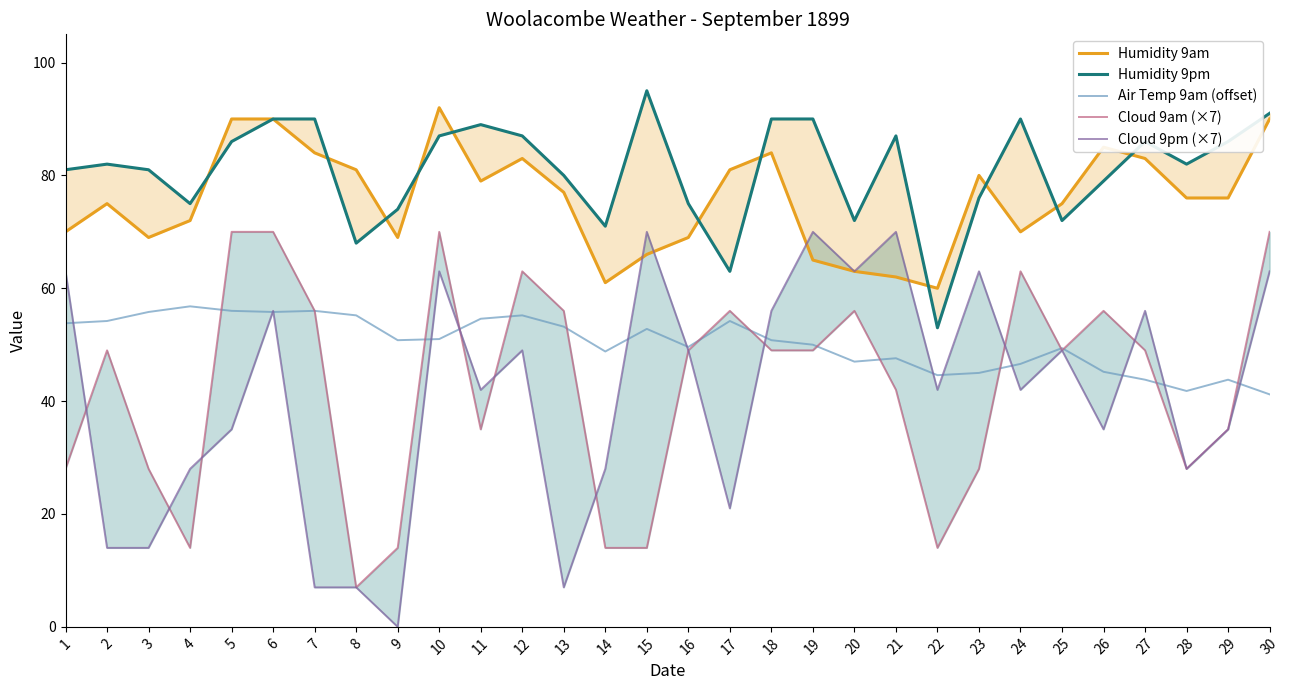

Is the value of Humidity 9pm at 24 greater than the value of Humidity 9am at 10?

No